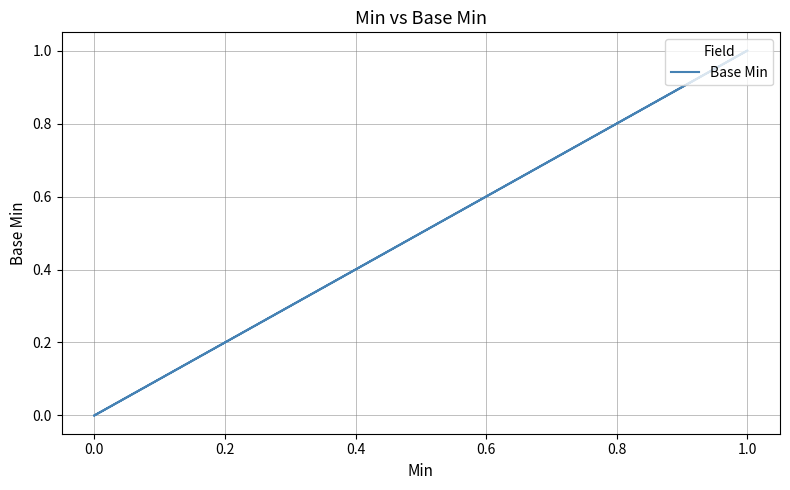

True or false: the data shows -1 at 0.0.

False